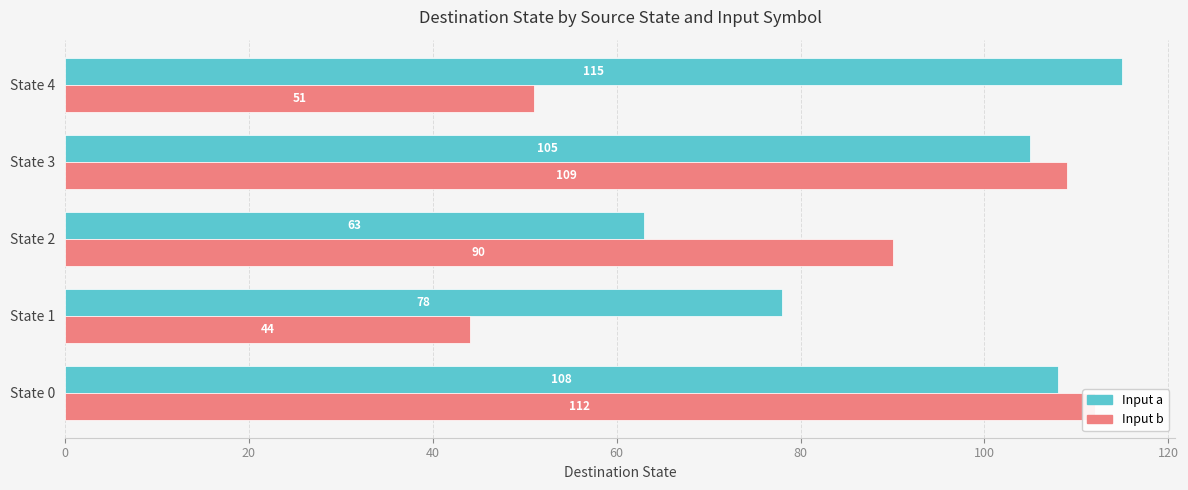

What is the sum of all Input b values?

406